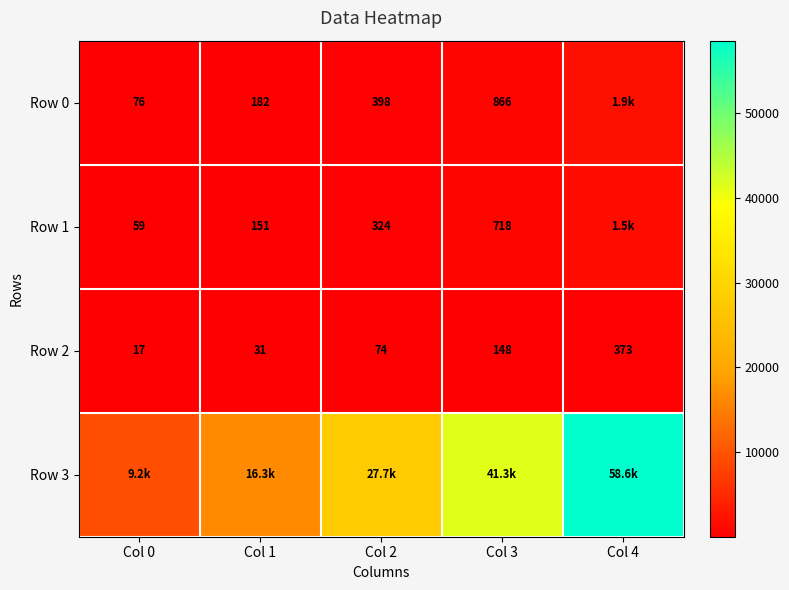

Is the value of Row 1 at Col 0 greater than the value of Row 2 at Col 2?

No